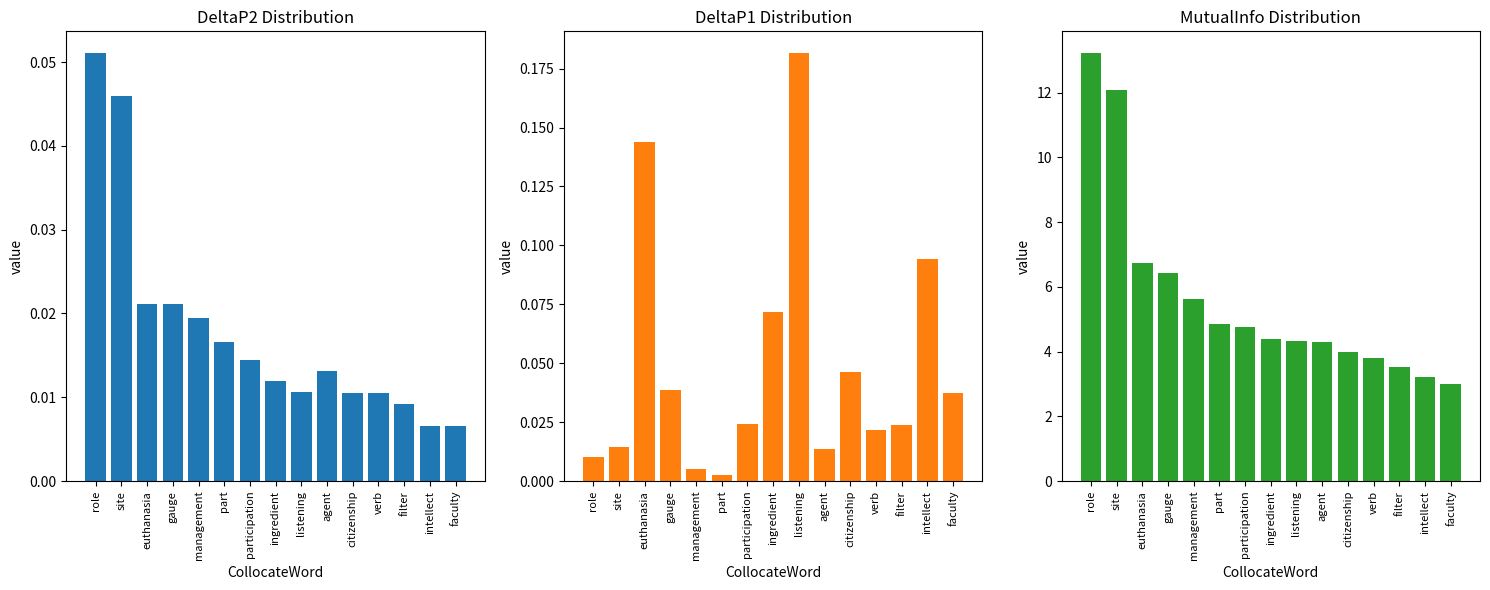

Reading left to right, extract all data points from this chart.

DeltaP2: role=0.1	site=0.0	euthanasia=0.0	gauge=0.0	management=0.0	part=0.0	participation=0.0	ingredient=0.0	listening=0.0	agent=0.0	citizenship=0.0	verb=0.0	filter=0.0	intellect=0.0	faculty=0.0
DeltaP1: role=0.0	site=0.0	euthanasia=0.1	gauge=0.0	management=0.0	part=0.0	participation=0.0	ingredient=0.1	listening=0.2	agent=0.0	citizenship=0.0	verb=0.0	filter=0.0	intellect=0.1	faculty=0.0
MutualInfo: role=13.2	site=12.1	euthanasia=6.7	gauge=6.4	management=5.6	part=4.8	participation=4.8	ingredient=4.4	listening=4.3	agent=4.3	citizenship=4.0	verb=3.8	filter=3.5	intellect=3.2	faculty=3.0